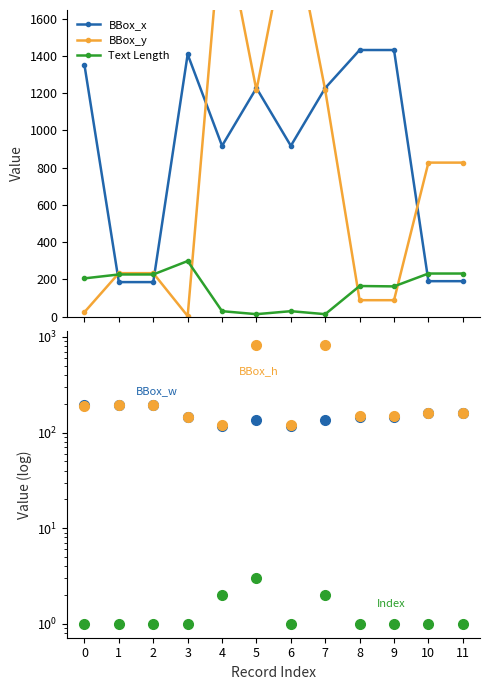

What is the difference between the highest and lowest values at 7?

1225